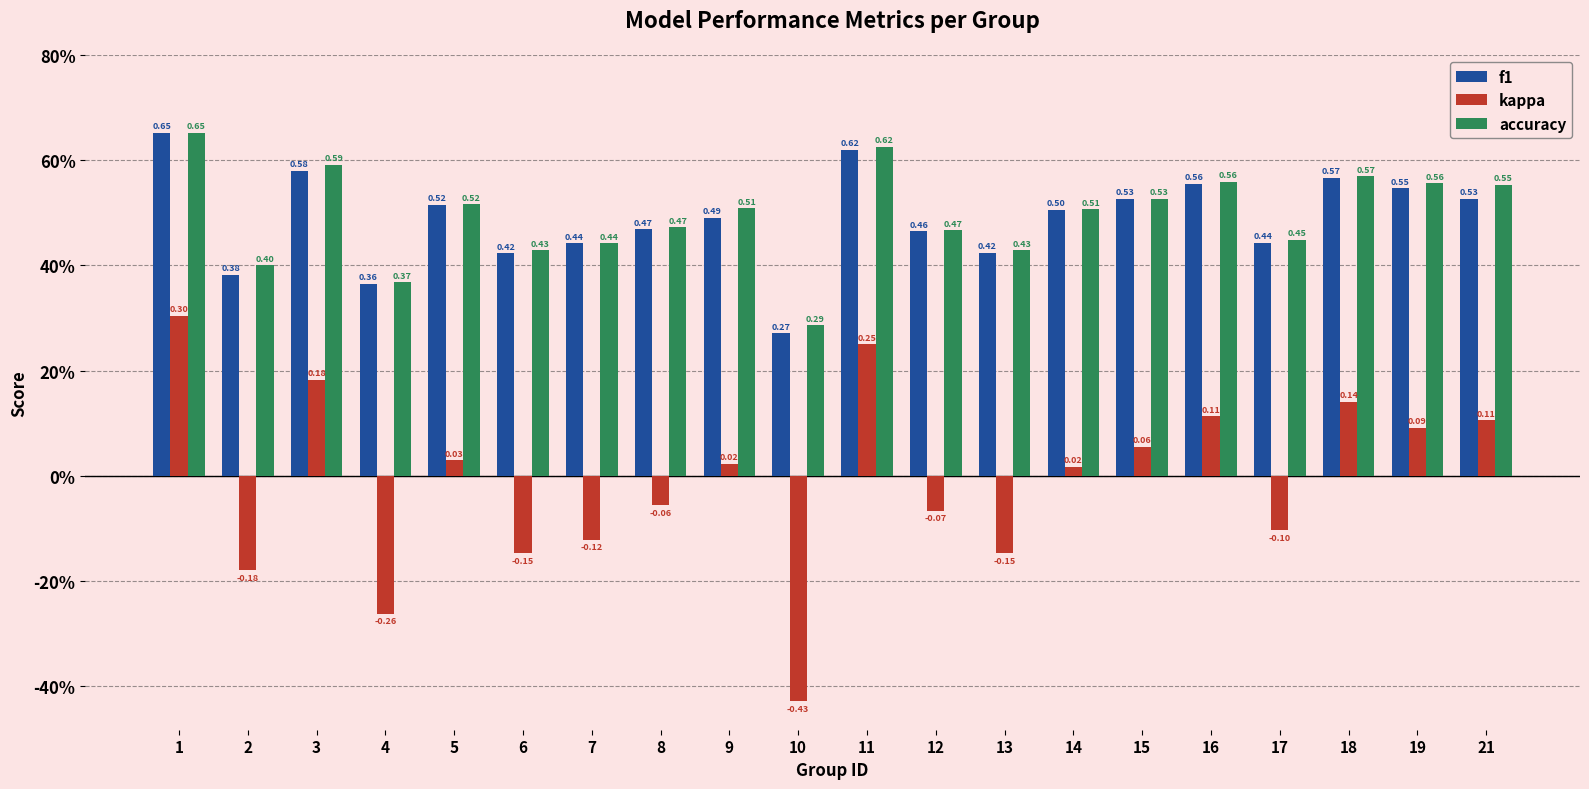

Does the chart contain any negative values?

Yes